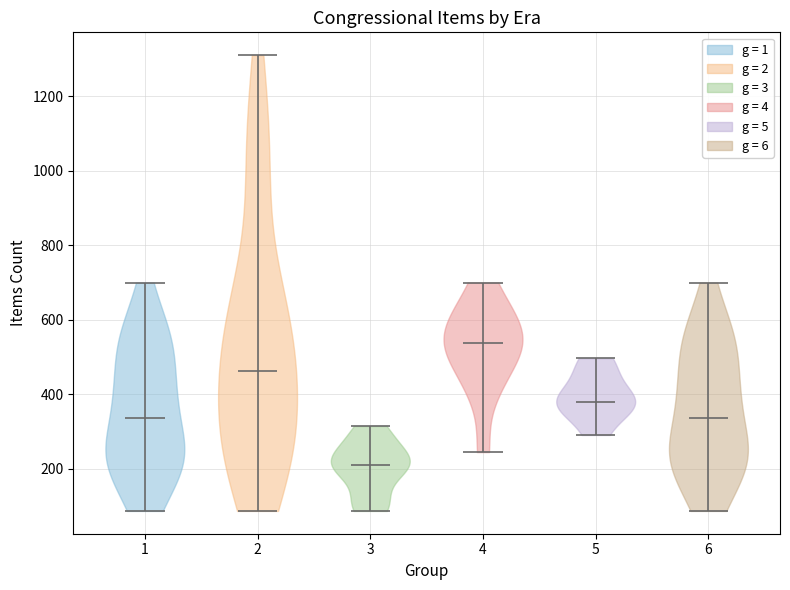

What is the lowest point the violin at x = 2 reaches on the y-axis? The values are not printed on the chart, so give them approximately, as read against the axis.

80